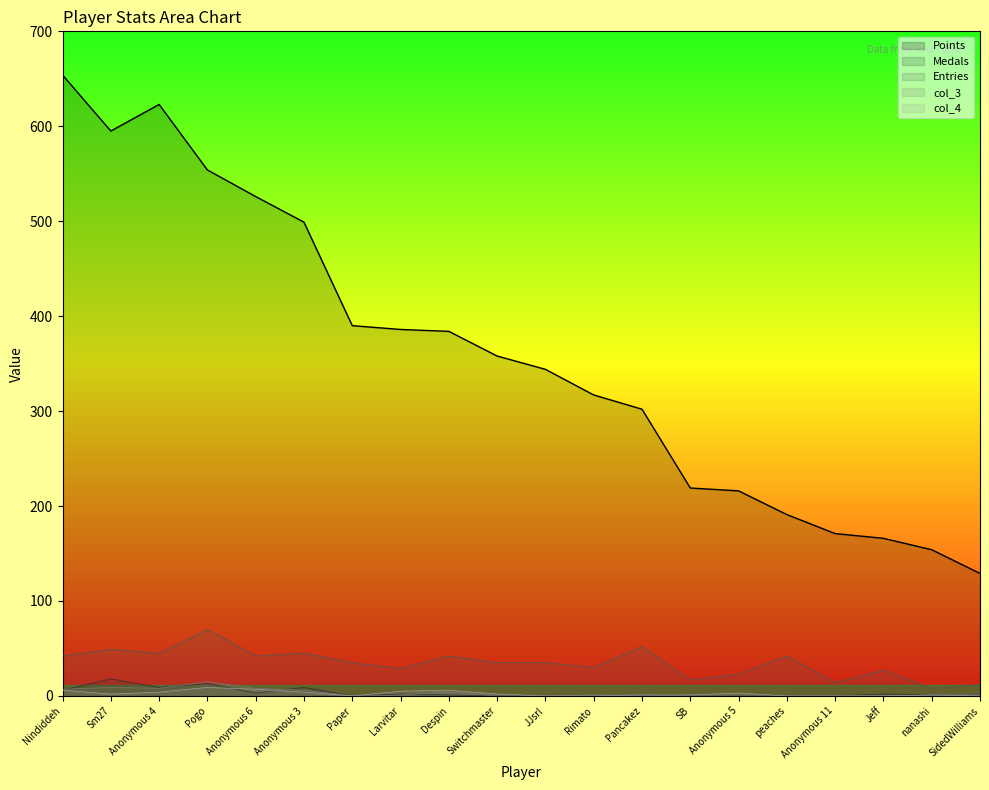

Between Rimato and peaches, which series saw the biggest shift?

Points